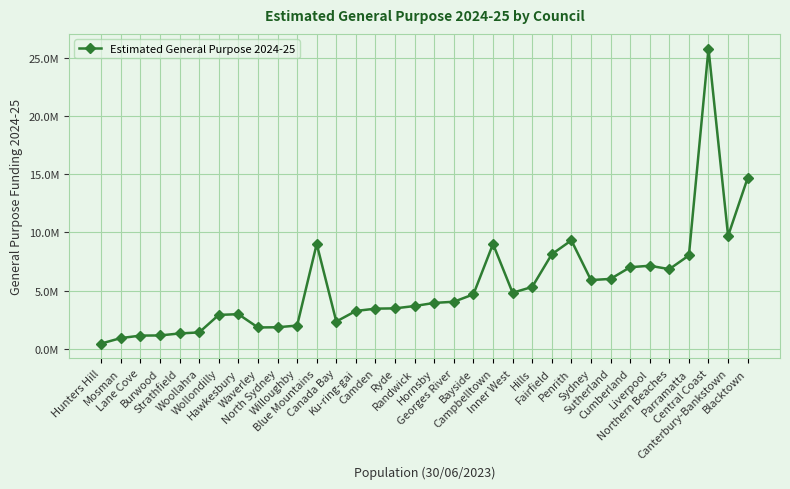

What is the change in value from Strathfield to Campbelltown?

+7699796